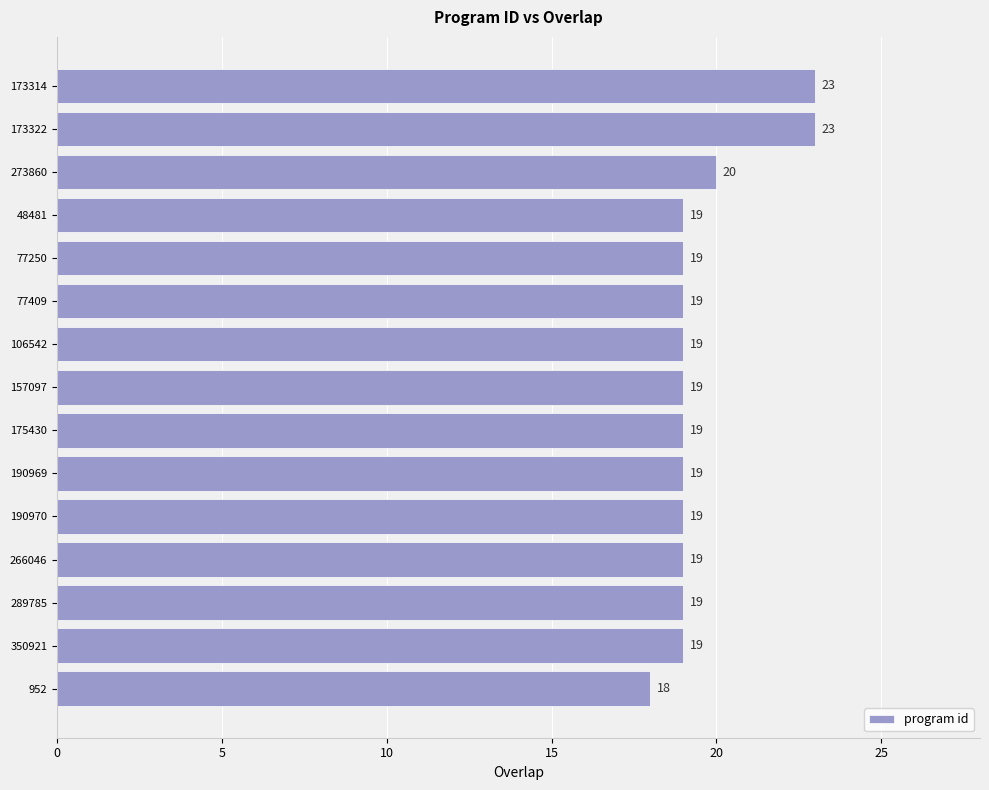

The chart shows a value of 11 at 77409. True or false?

False